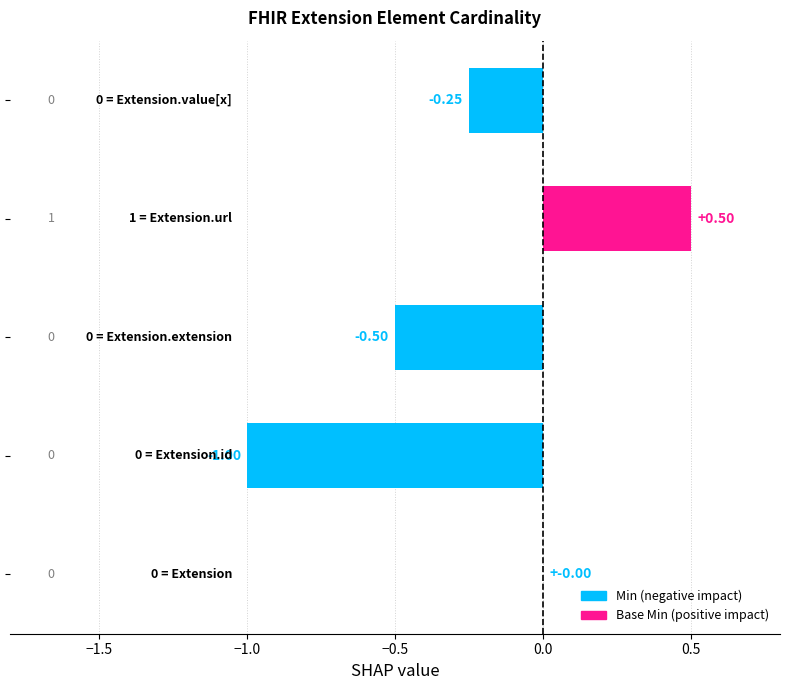

What is the greatest value displayed?

0.5